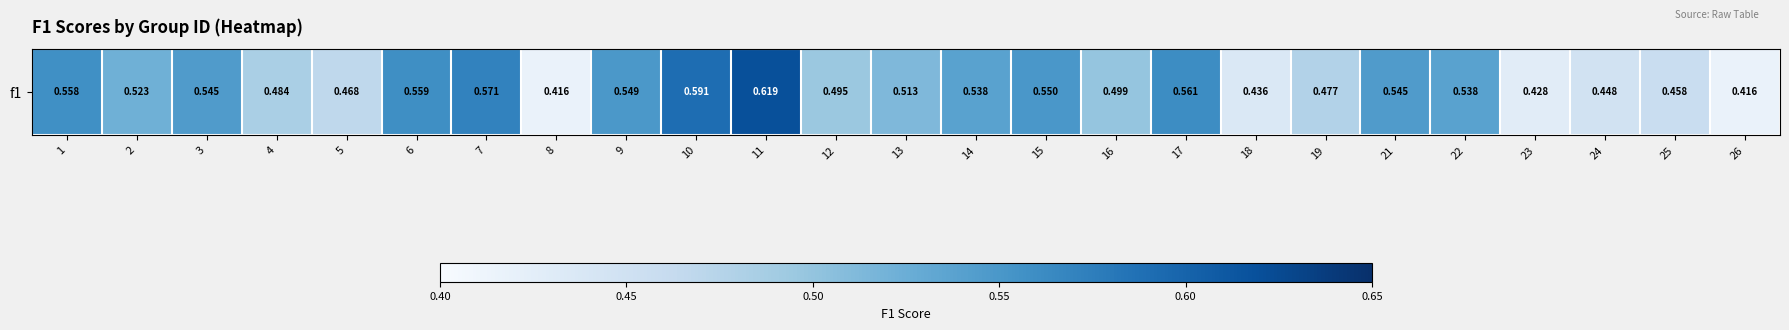

Rank the categories by value from lowest to highest.

8, 26, 23, 18, 24, 25, 5, 19, 4, 12, 16, 13, 2, 14, 22, 21, 3, 9, 15, 1, 6, 17, 7, 10, 11